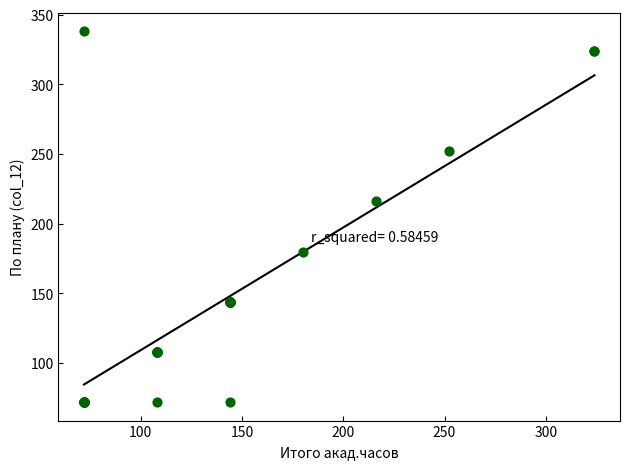

What Y value in the scatter plot is closest to 205?

216